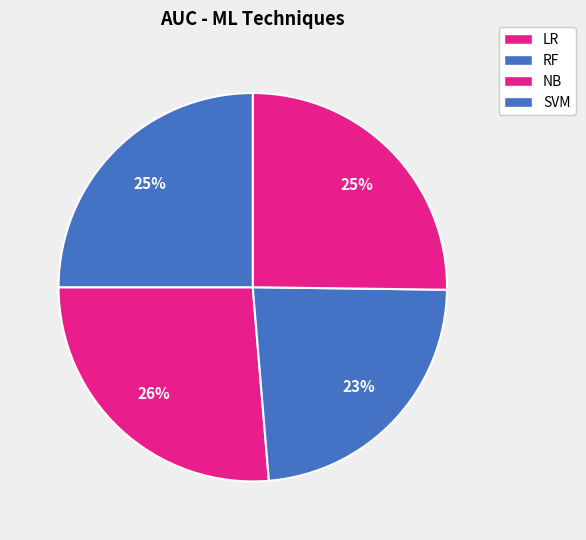

How many slices are in this pie chart?

4